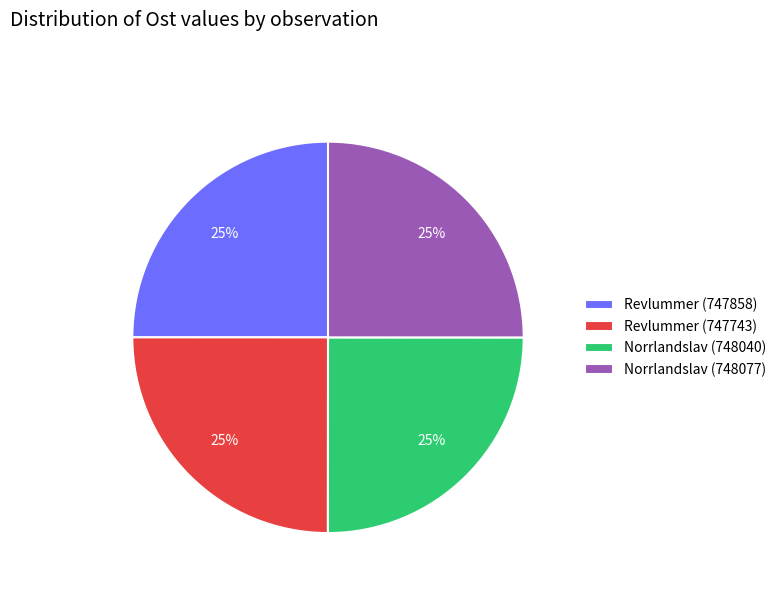

True or false: Norrlandslav (748077) accounts for 25% of the total.

True